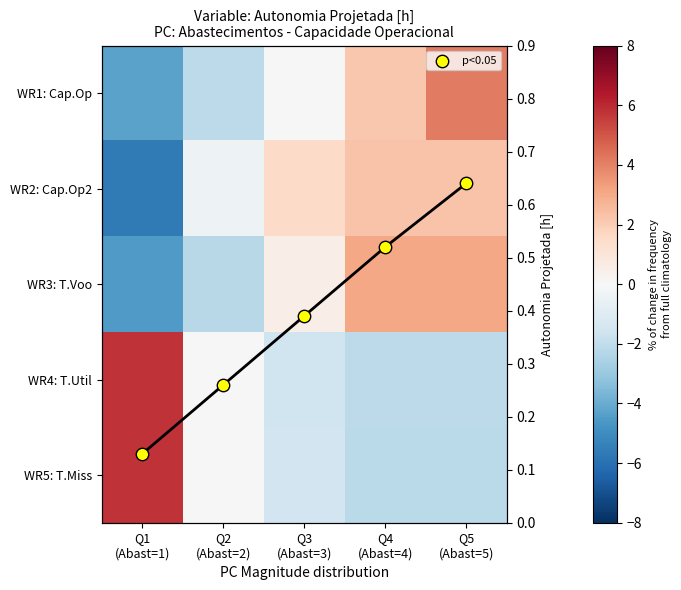

Is it true that WR3: T.Voo equals 1.1 at Q5 (Abast=5)?

False